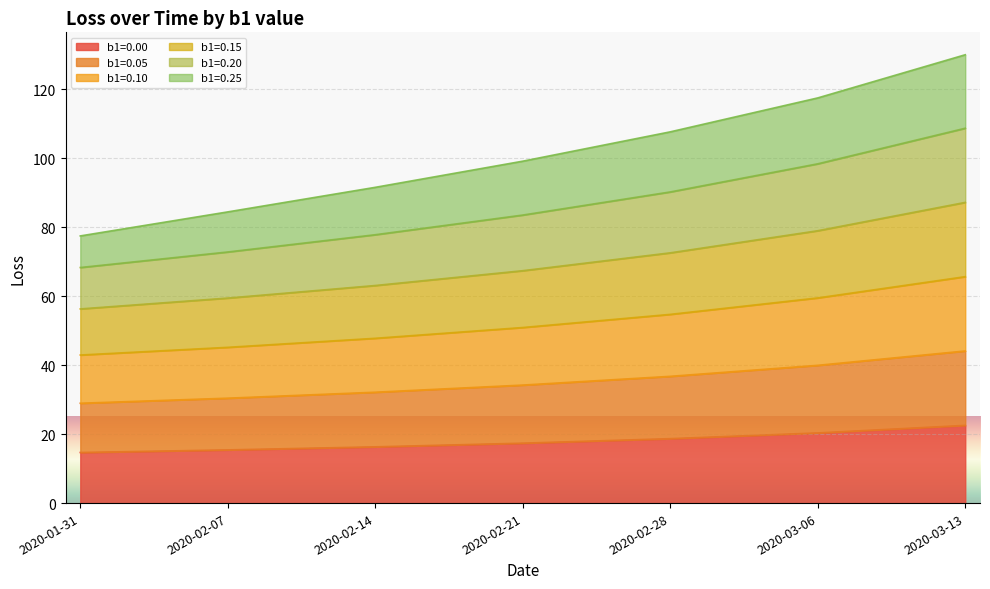

What is the minimum value for b1=0.00?

14.7